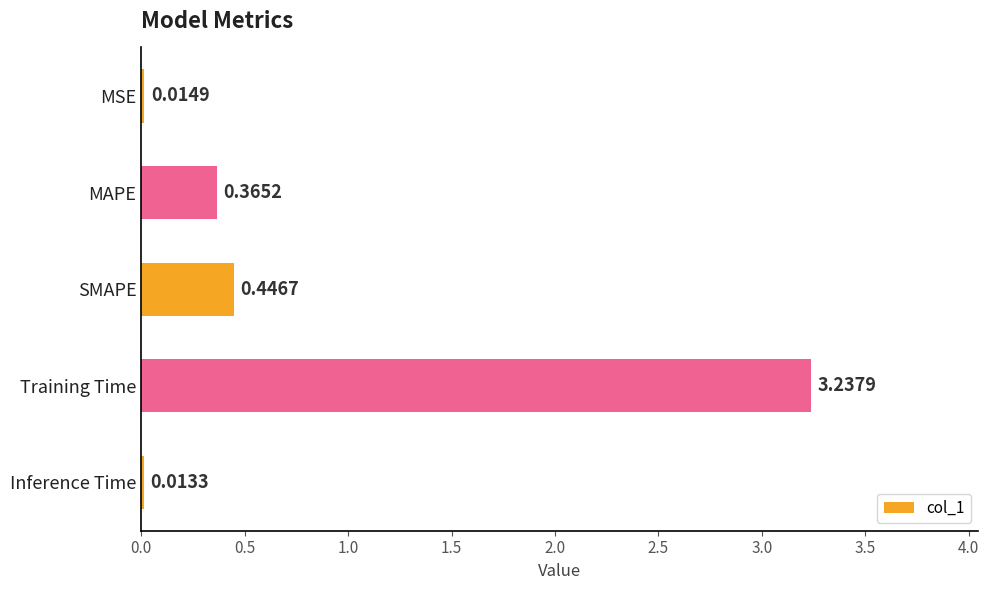

What is the change in value from SMAPE to Inference Time?

-0.4